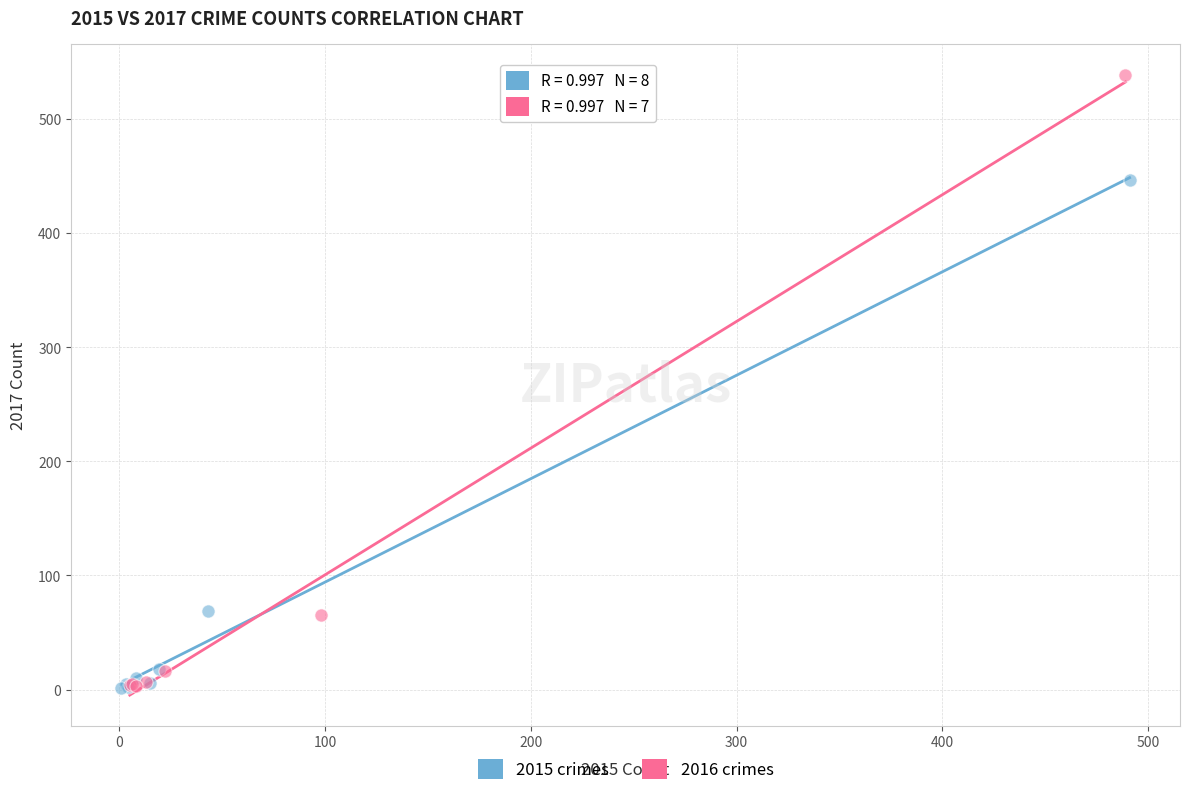

Which series has the widest spread of Y values?

2016 crimes